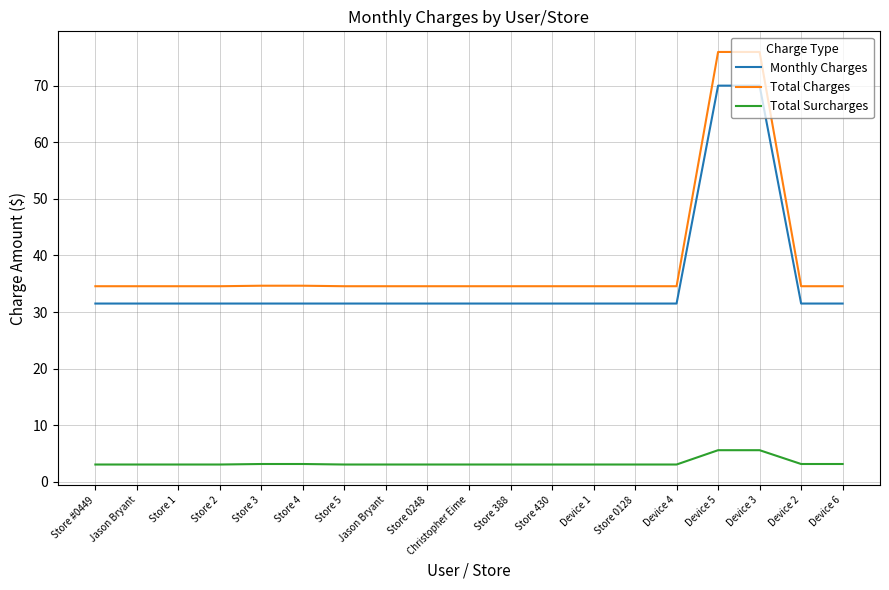

Which category has the lowest value across all series?

Store #0449